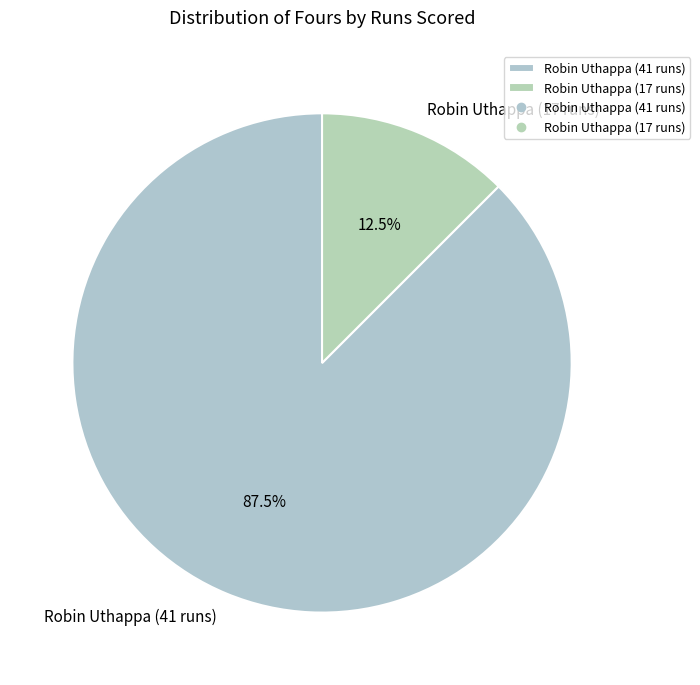

How many segments does this pie chart have?

2